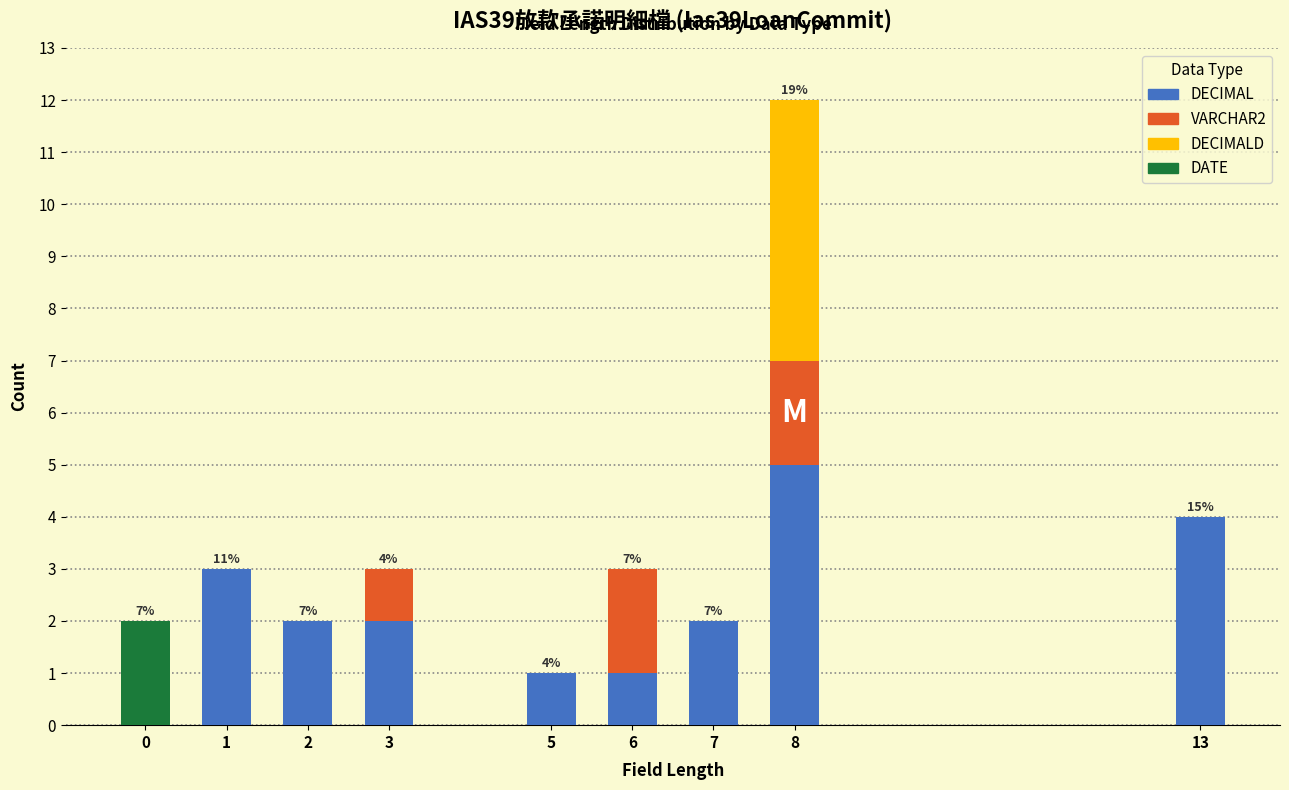

At which category is the sum across all series the highest?

8